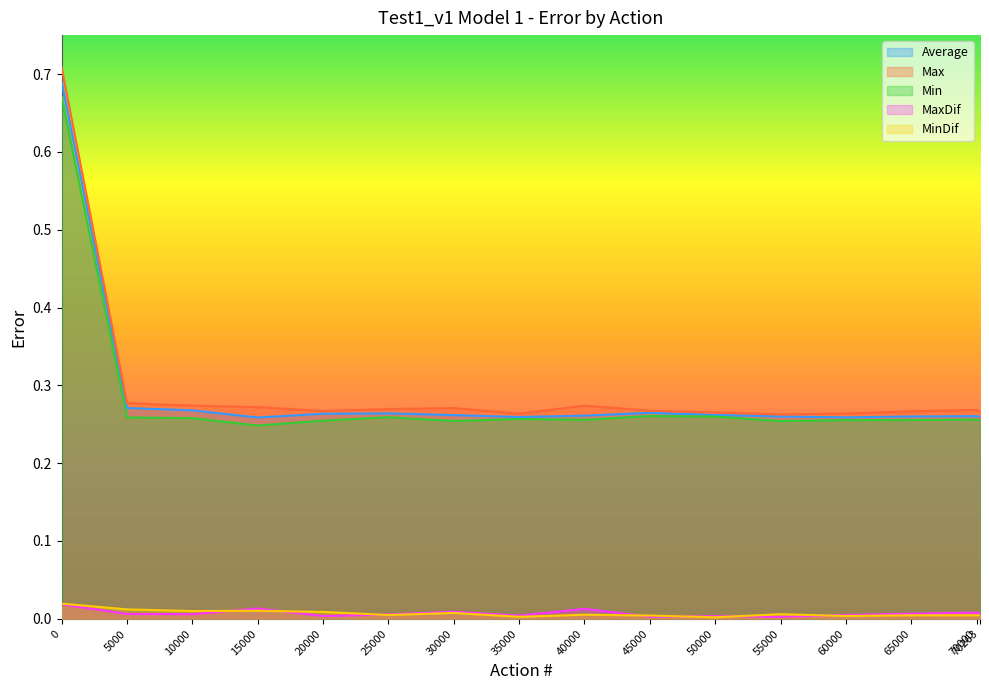

Is the value of MinDif at 70263 greater than the value of Max at 50000?

No